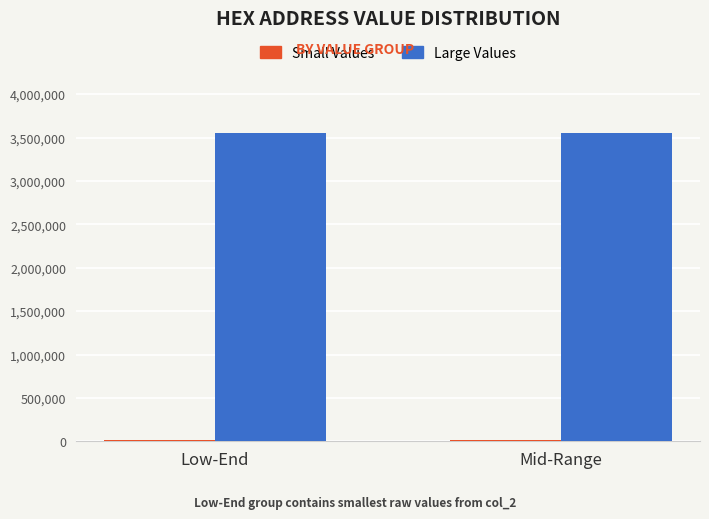

The Large Values series shows 3551280 at Low-End. True or false?

True